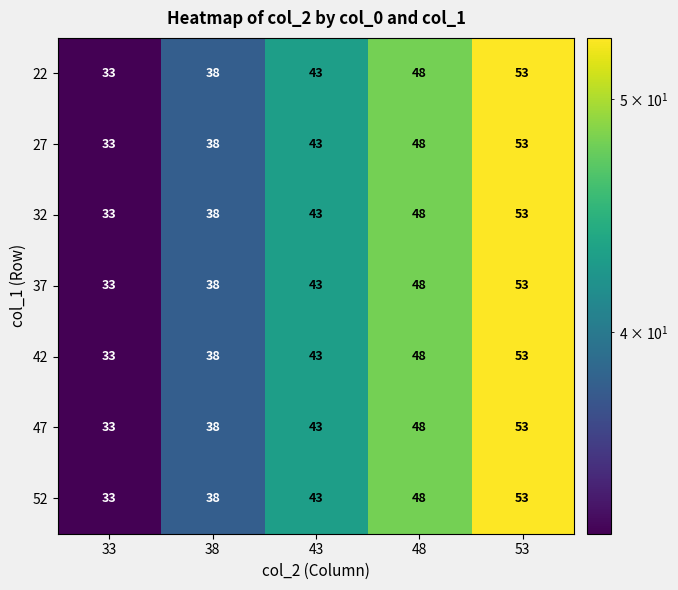

At which label is 27 closest to 43?

43